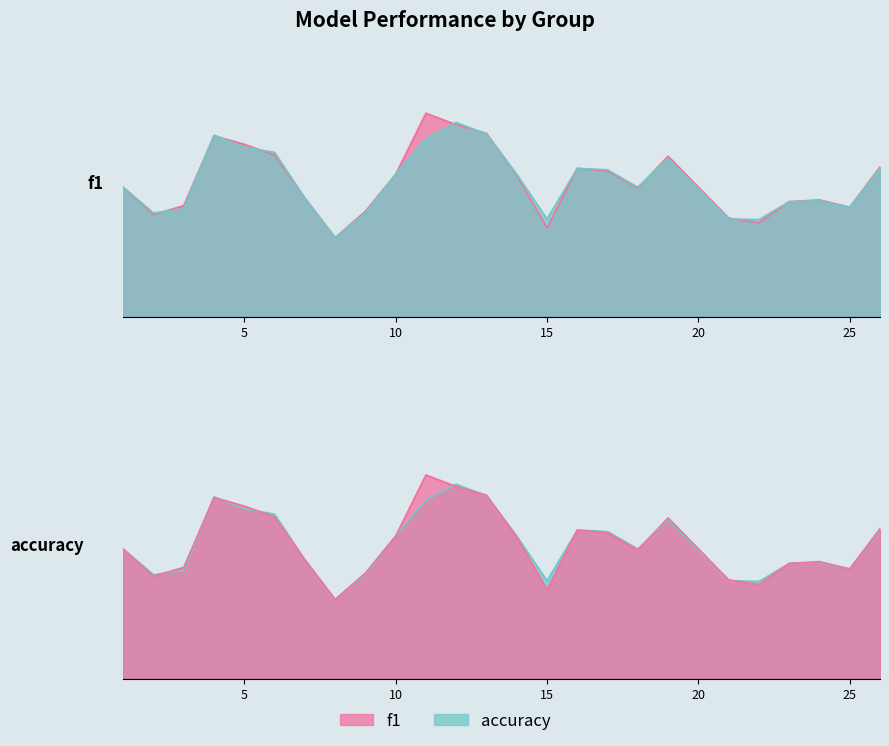

What is the total value across all series at 18?

1.1